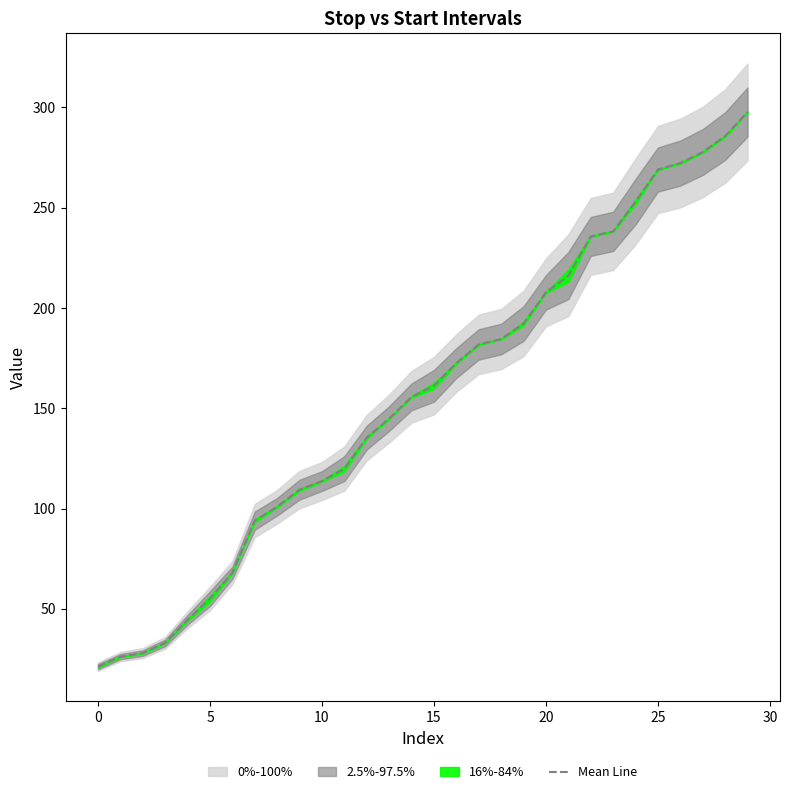

Approximately how many times larger is the value at 28 compared to 13?

2.0